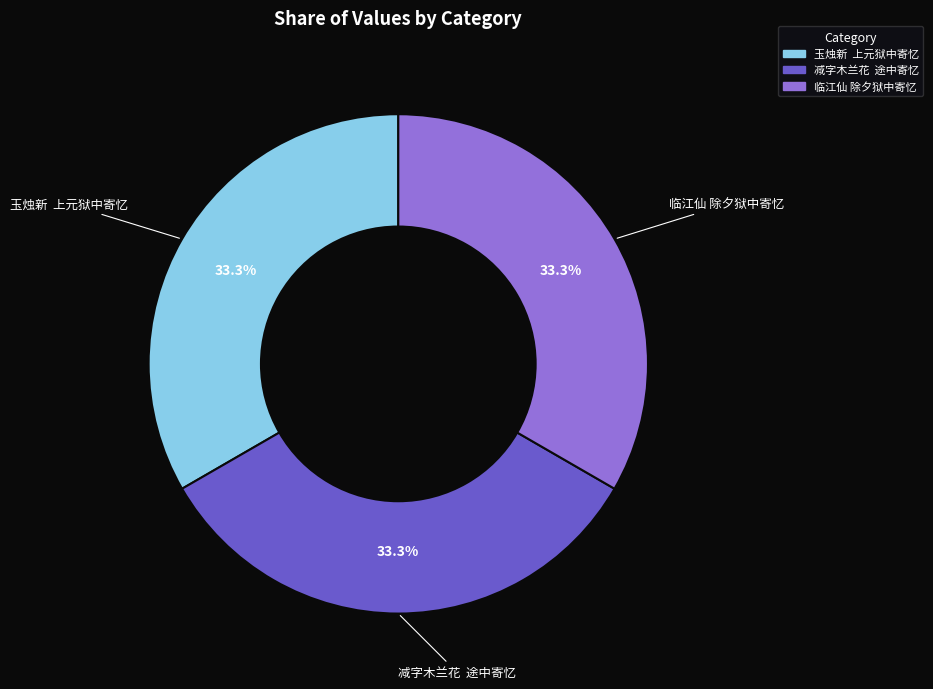

To the nearest percent, what percentage of the pie is 临江仙 除夕狱中寄忆?

33%